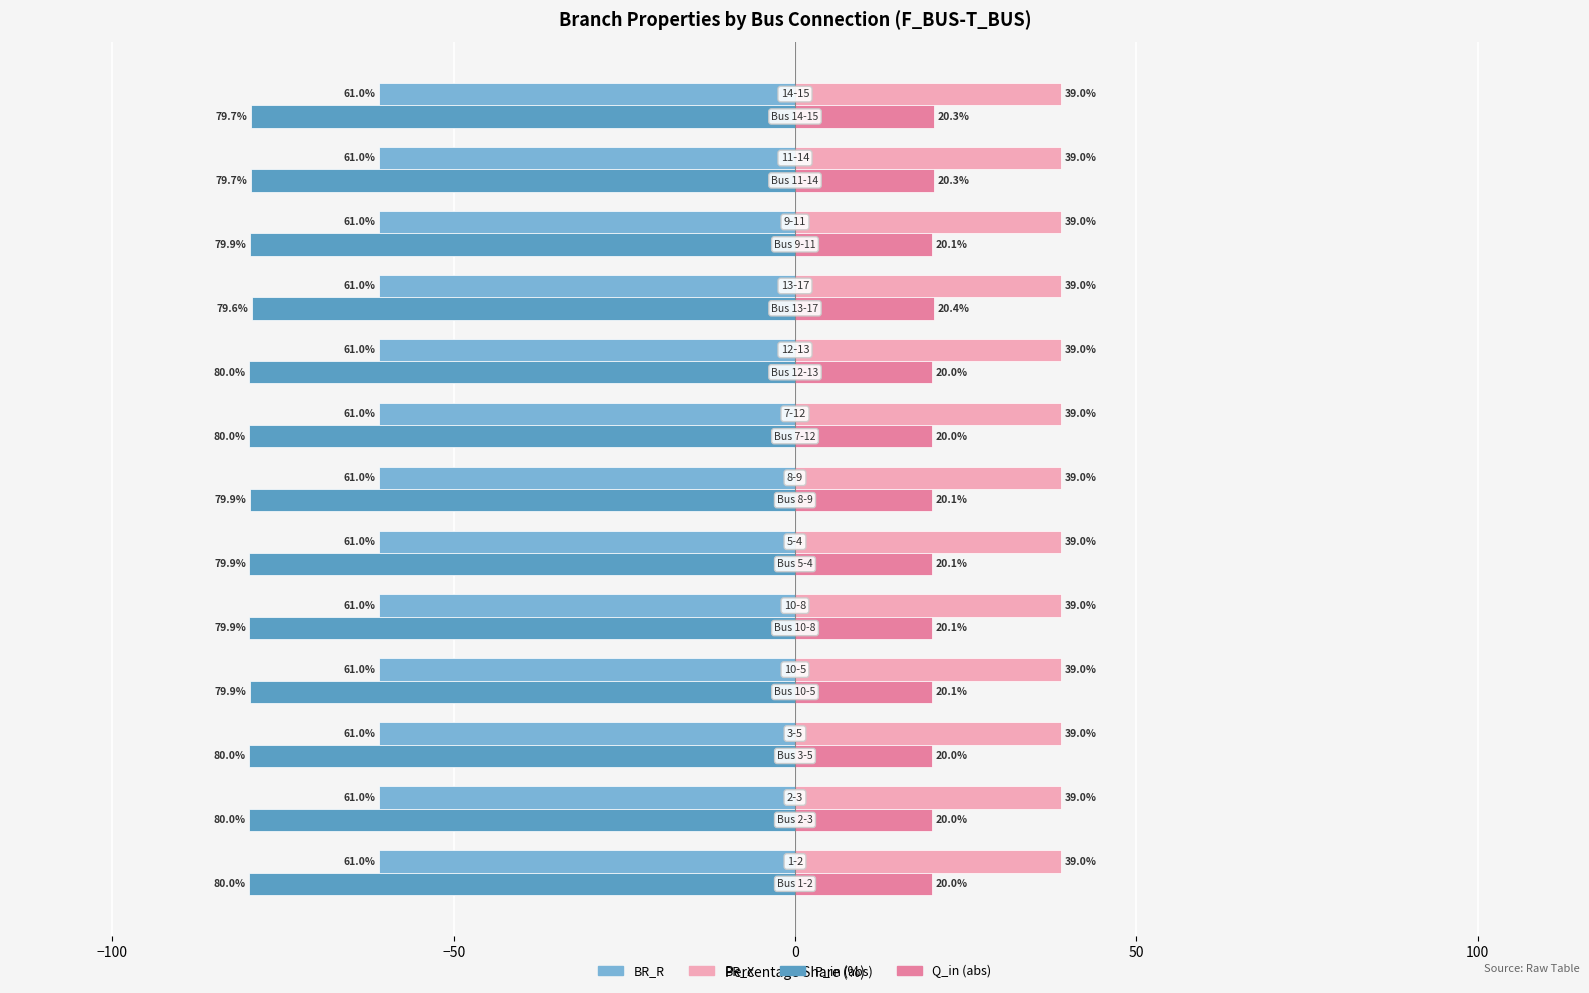

Which series has the largest total across all categories?

BR_X